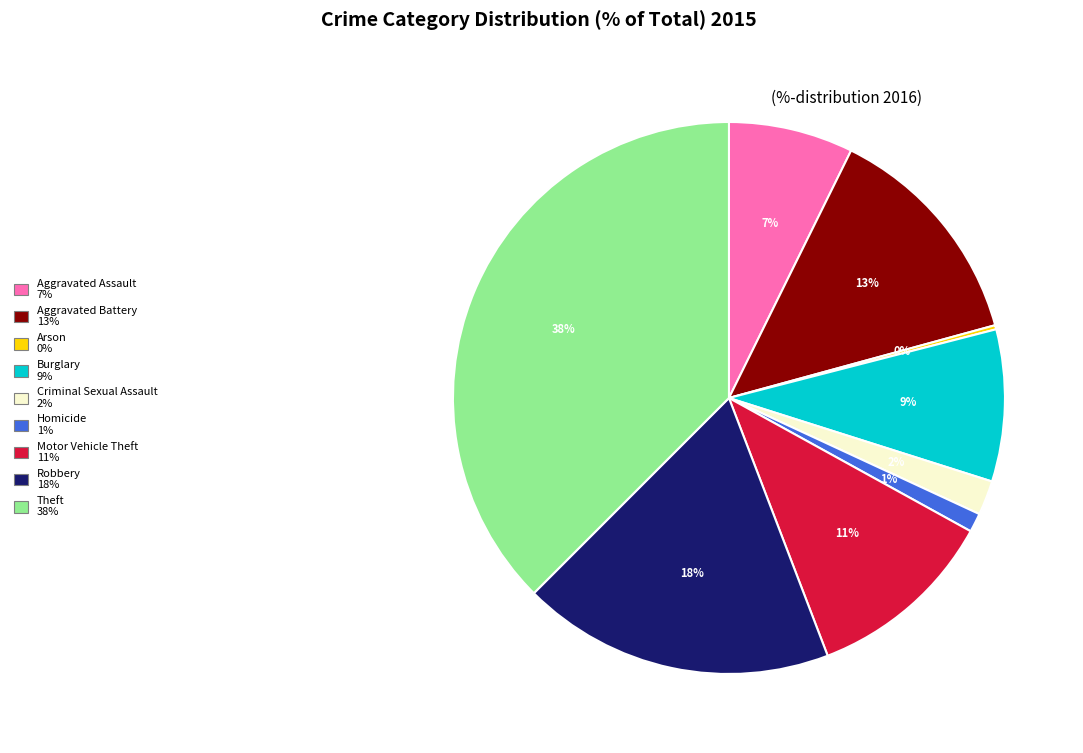

Which category has the biggest portion of the pie?

Theft